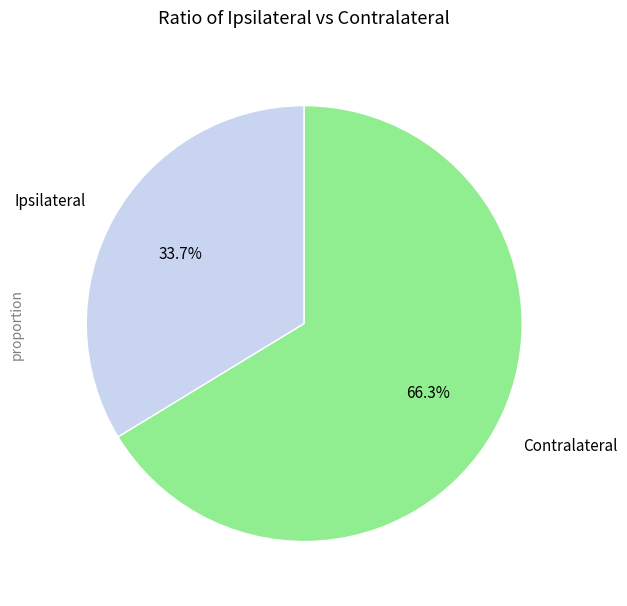

How much of the chart is everything except Contralateral?

33.7%